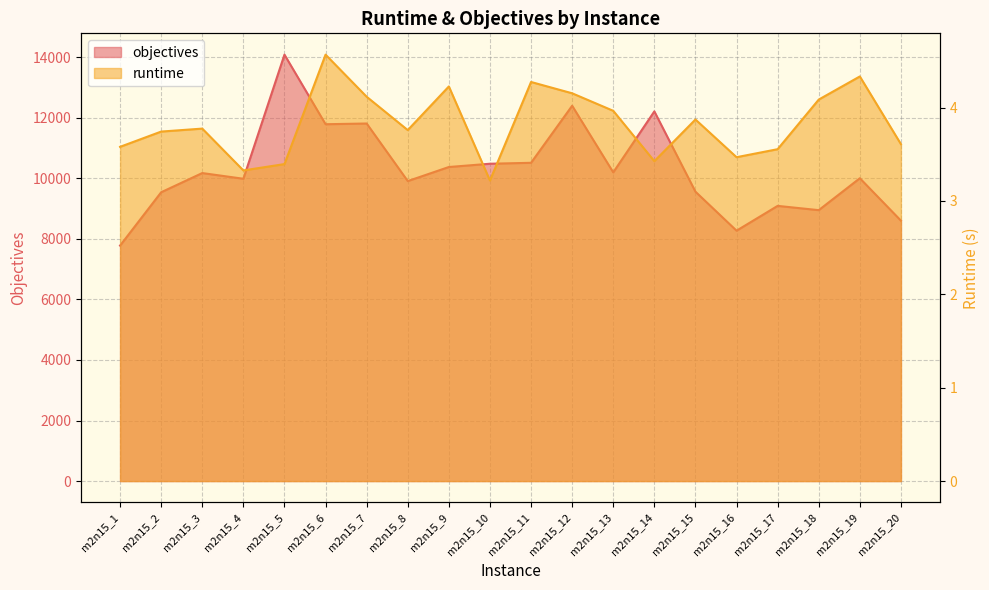

Is the value of runtime at m2n15_19 greater than the value of objectives at m2n15_5?

No